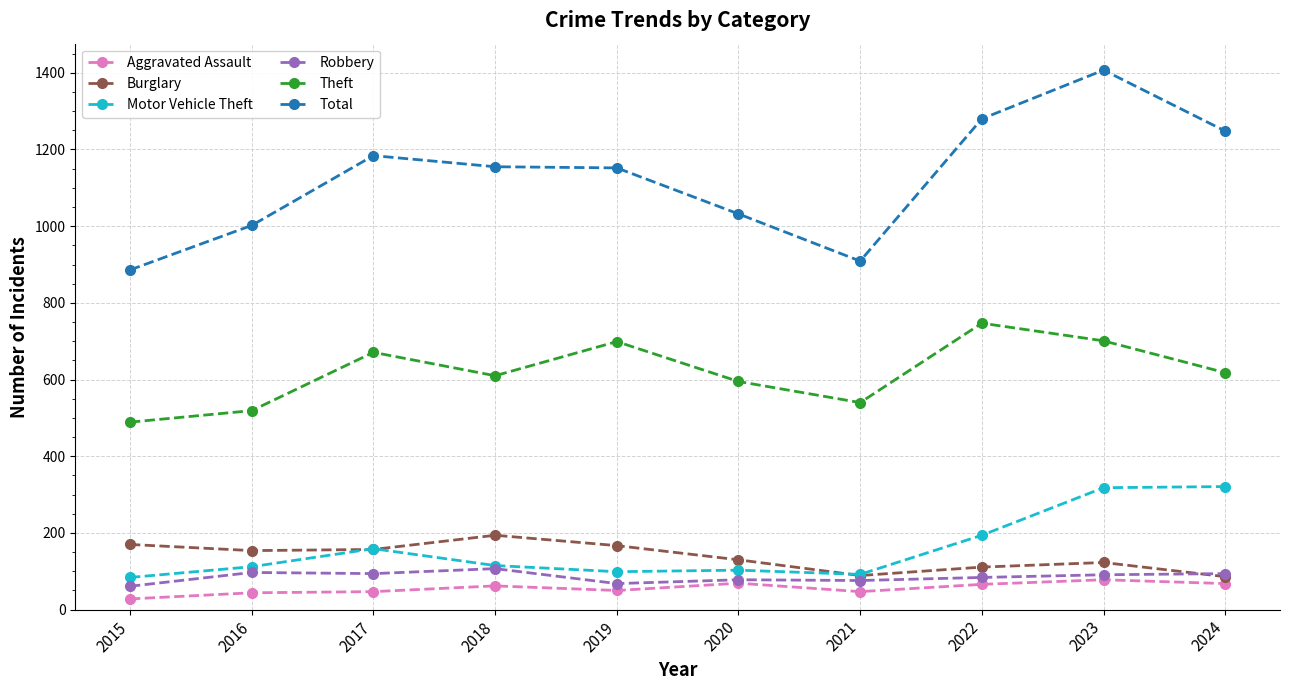

Between 2017 and 2020, which series saw the biggest shift?

Total